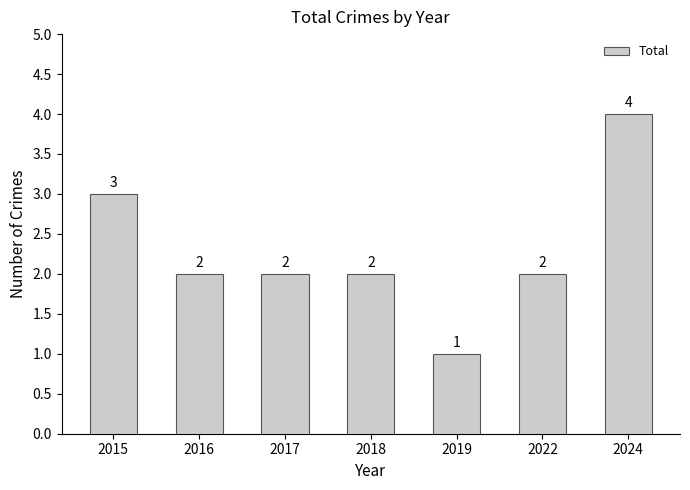

What is the greatest value displayed?

4